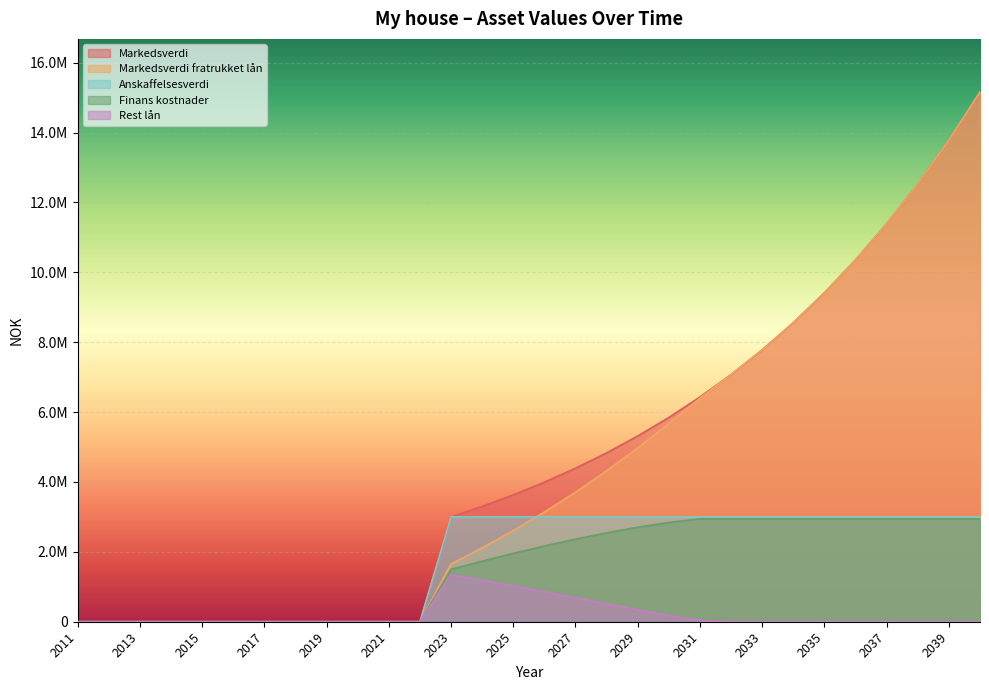

Which series has the largest total across all categories?

Markedsverdi